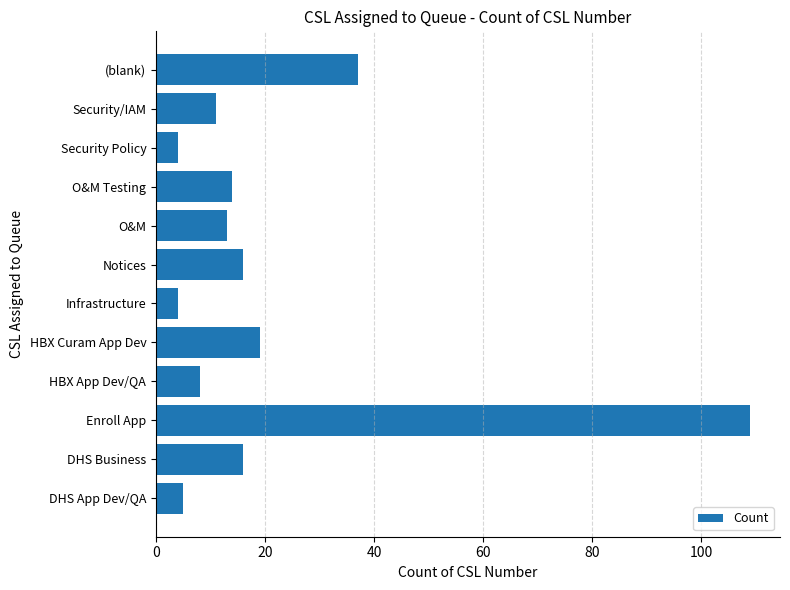

At which category does the chart reach its peak across all series?

Enroll App